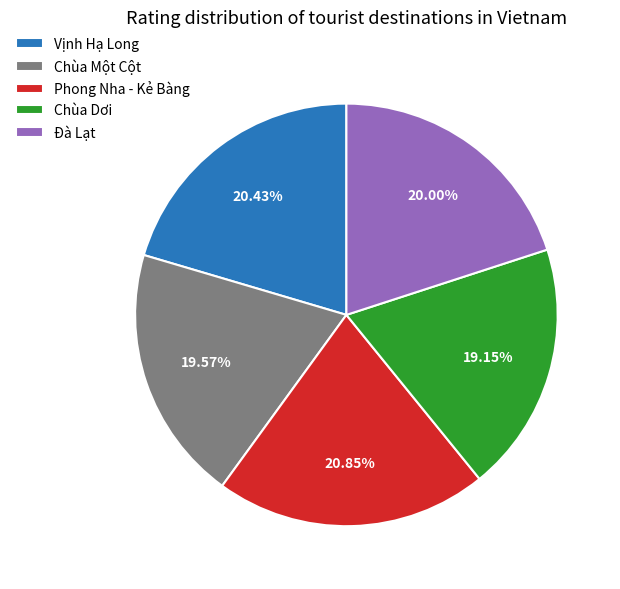

Approximately how many times larger is the value at Phong Nha - Kẻ Bàng compared to Vịnh Hạ Long?

1.0